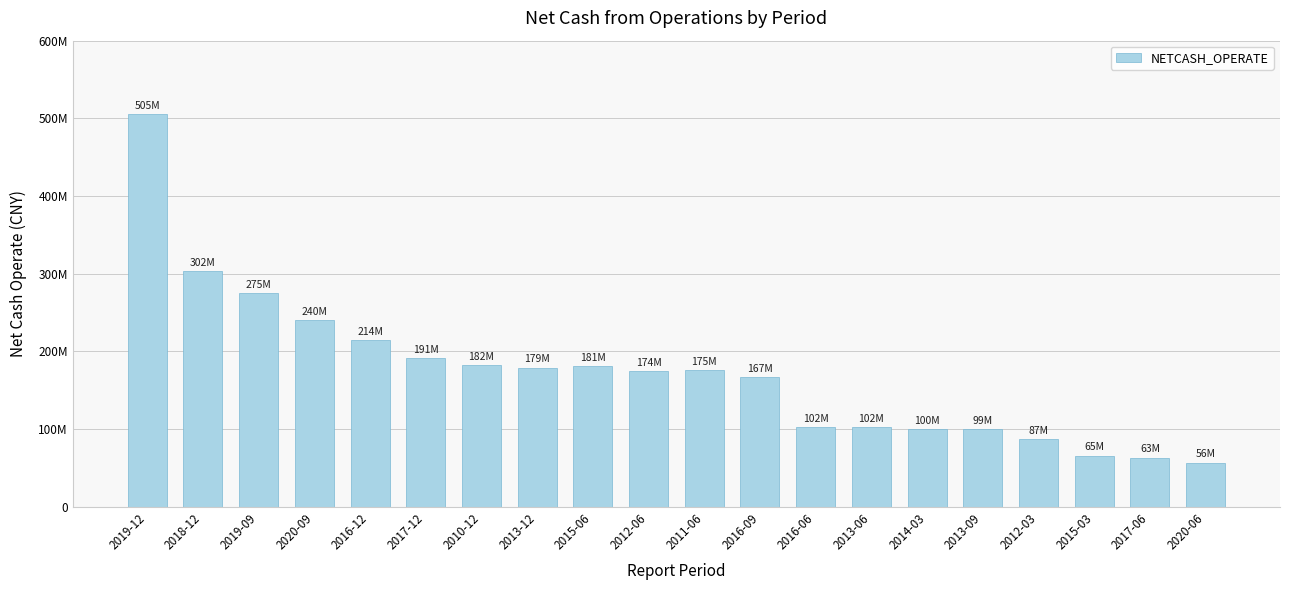

Reading left to right, extract all data points from this chart.

505037682.7	302979768.3	275262567.1	240464838.5	214260547.9	191081467.2	182890003.1	179237250.0	181496774.2	174610583.2	175455905.8	167126000.3	102502666.2	102478748.7	100262828.5	99705902.2	87260222.4	65930419.7	63373930.7	56994094.9